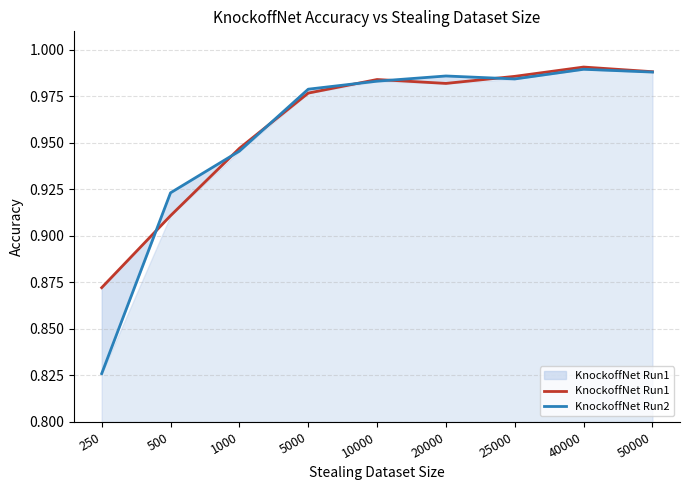

How many interior local peaks does the KnockoffNet Run1 series have?

2